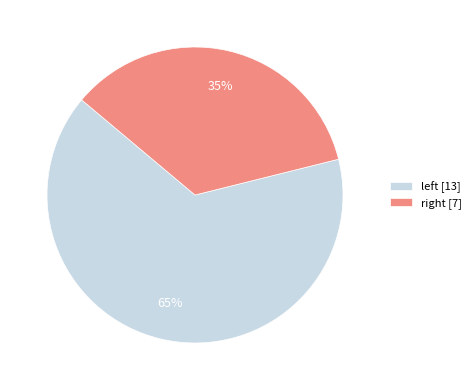

How many slices are in this pie chart?

2